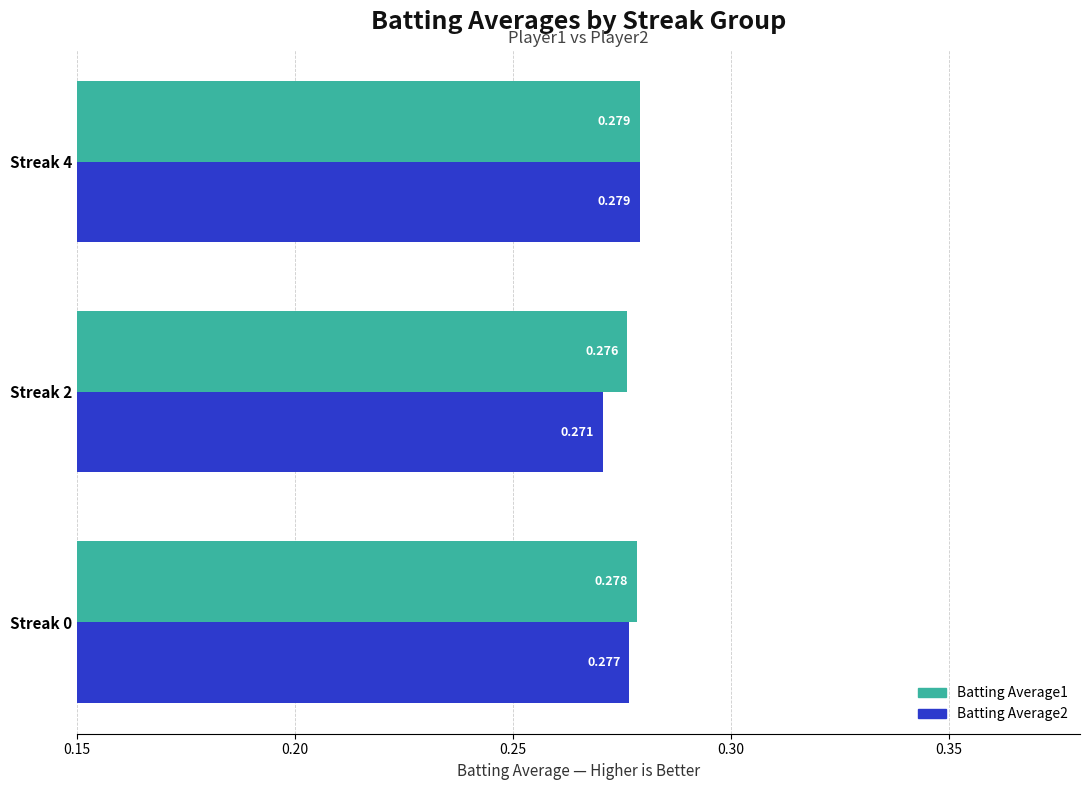

What are all the series names shown in the legend?

Batting Average1, Batting Average2